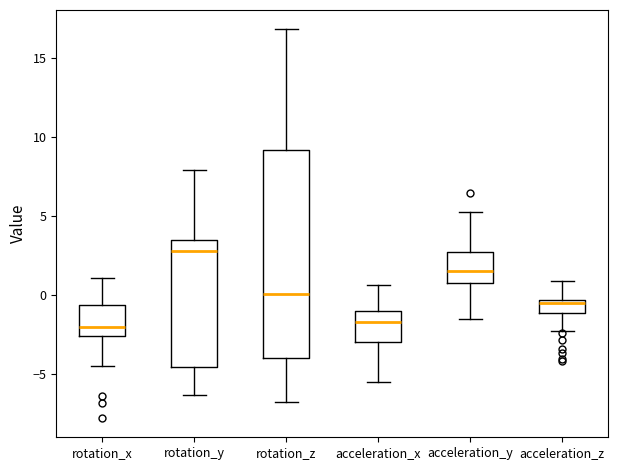

Reading left to right, transcribe this box plot: for each box, give where its median line is, the range the box spans, and where its two whiskers end, as read against the y-axis. The values are not printed on the chart, so give them approximately, as read against the axis.

rotation_x: median -2.0, box -2.5 to -0.5, whiskers -4.5 to 1.0
rotation_y: median 3.0, box -4.5 to 3.5, whiskers -6.5 to 8.0
rotation_z: median 0.0, box -4.0 to 9.0, whiskers -6.5 to 17.0
acceleration_x: median -1.5, box -3.0 to -1.0, whiskers -5.5 to 0.5
acceleration_y: median 1.5, box 1.0 to 2.5, whiskers -1.5 to 5.5
acceleration_z: median -0.5 (just below the box's upper edge), box -1.0 to -0.5, whiskers -2.5 to 1.0